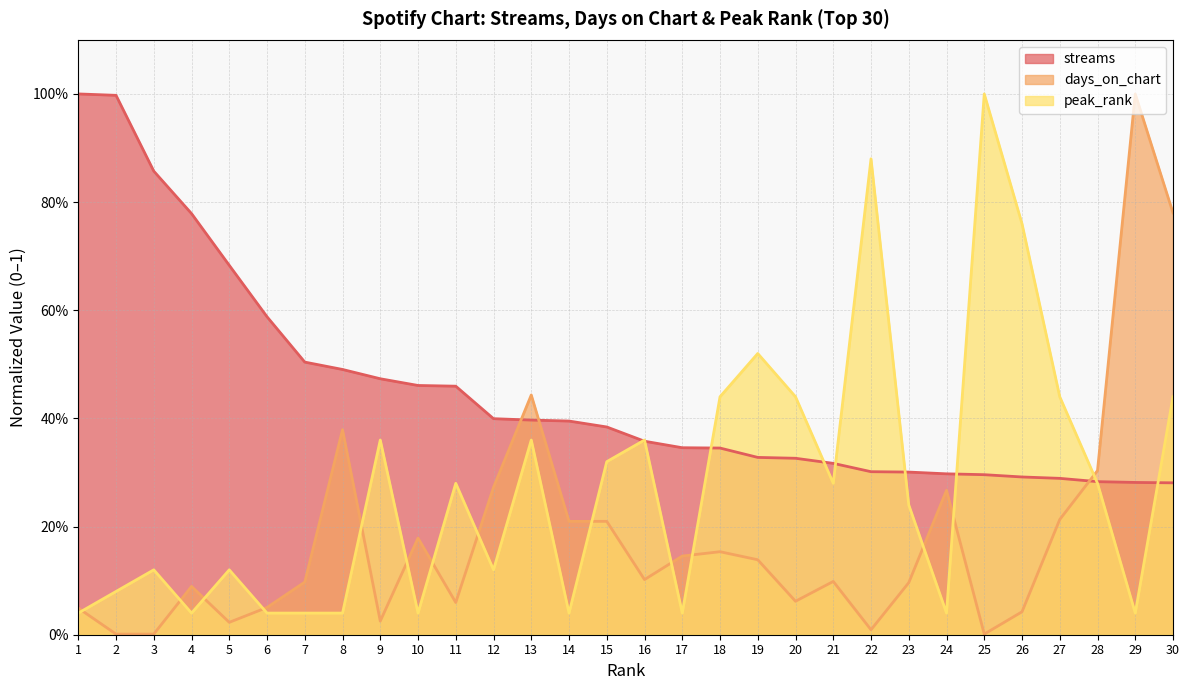

True or false: streams has more than 2 points higher than both neighbors.

False